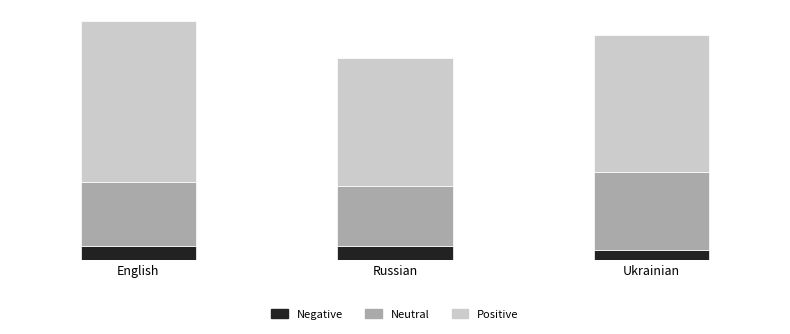

What is the difference between the maximum and minimum values in the Positive series?

7